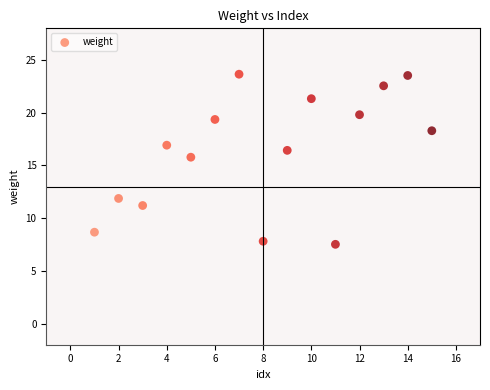

What is the range of X values (max minus min)?

14.0